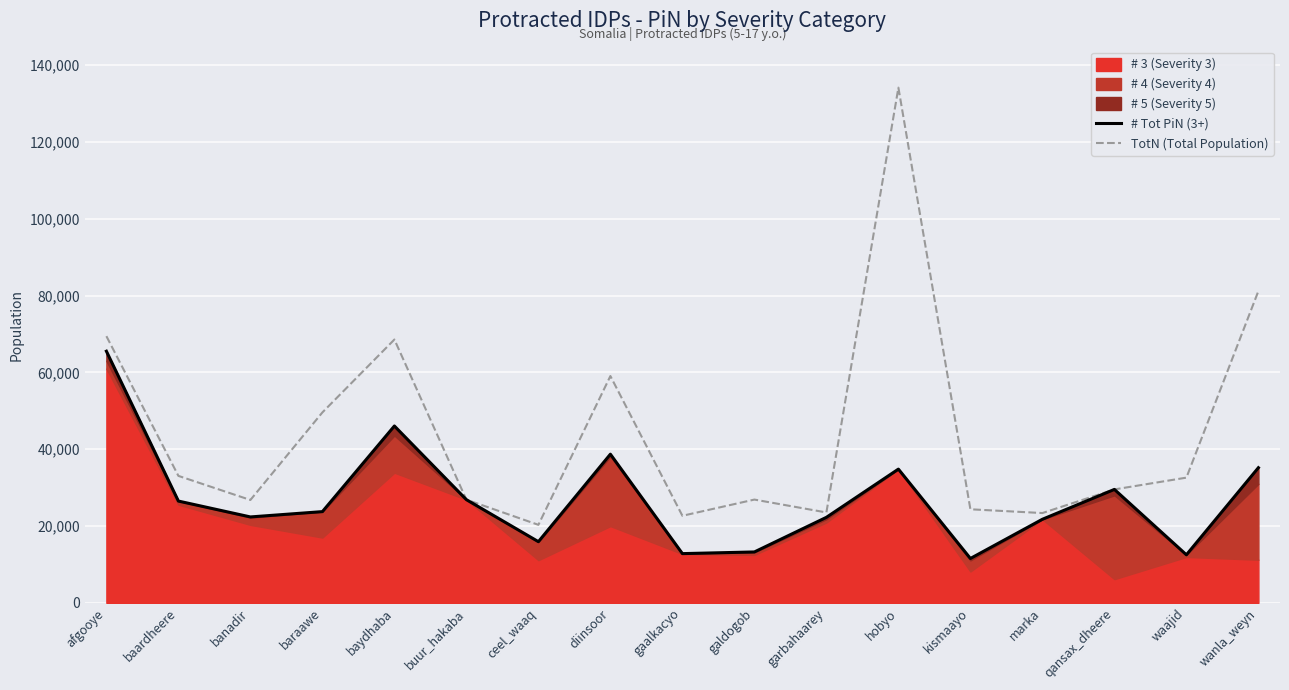

How many lines are shown in the chart?

2